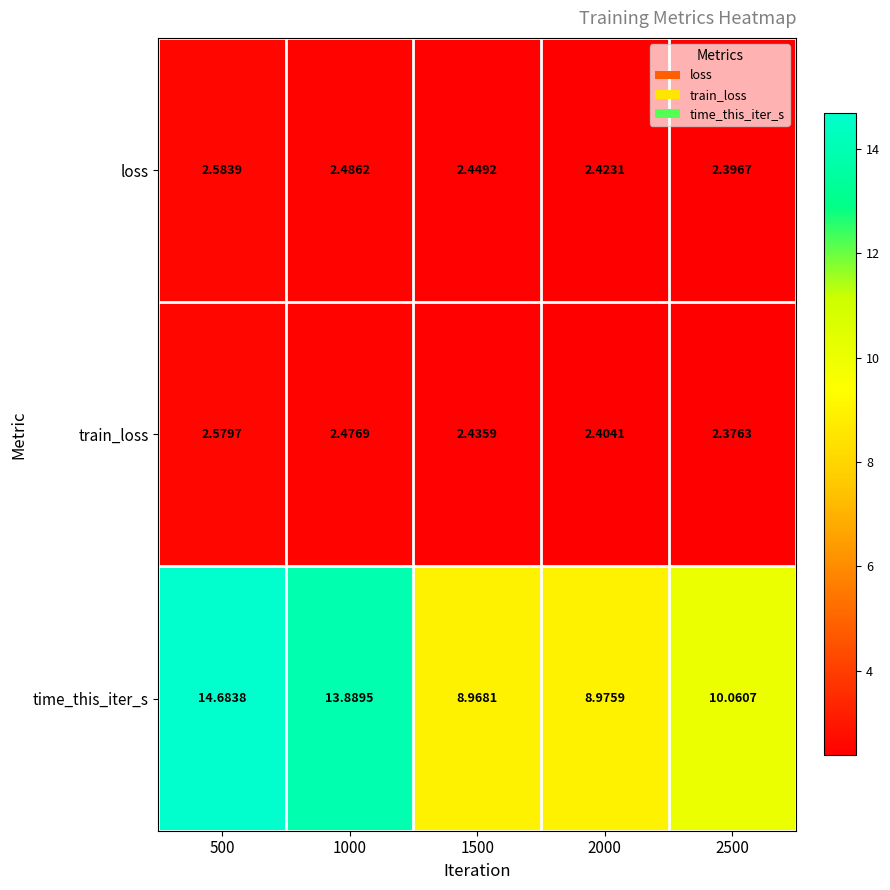

Which series has the largest range (max minus min)?

time_this_iter_s